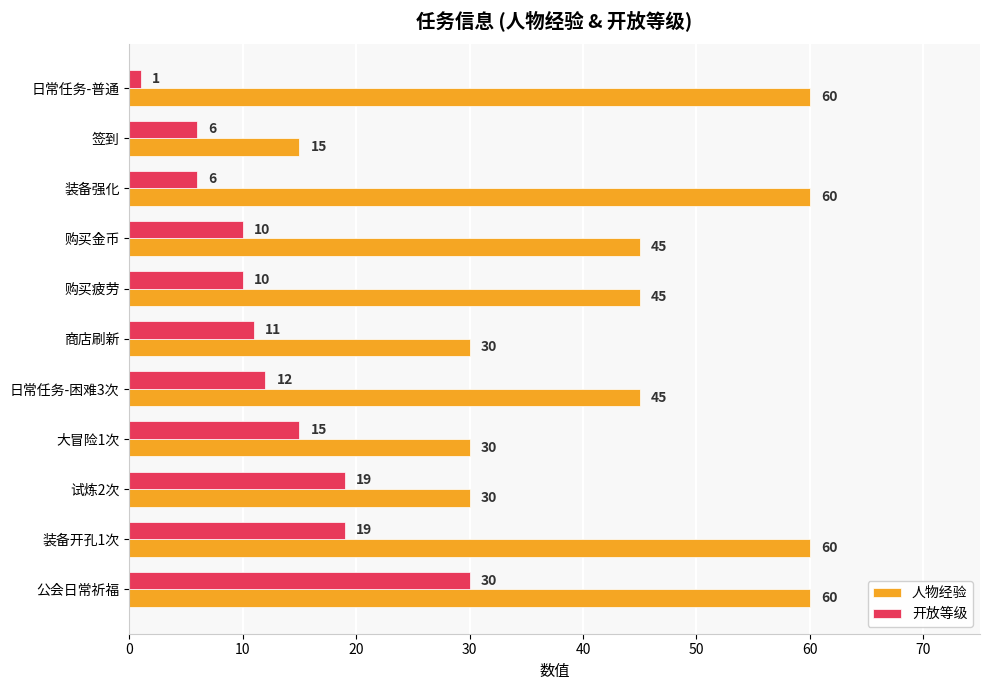

What is the spread (max minus min) of values at 装备强化?

54